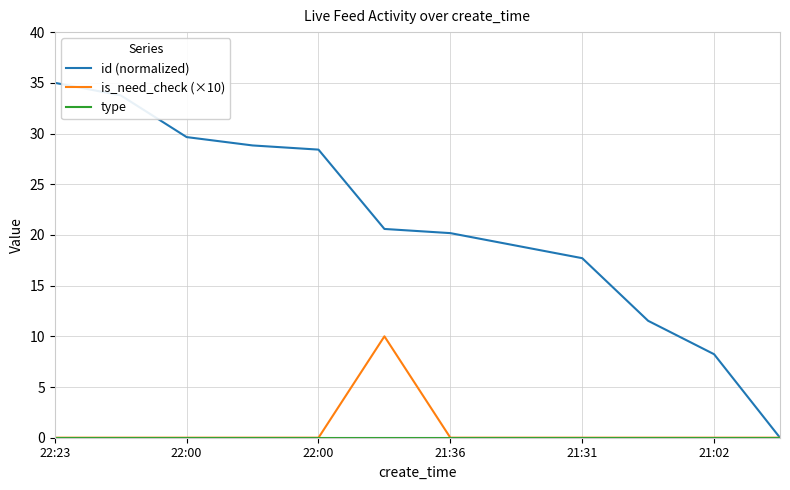

Which series has the largest total across all categories?

id (normalized)